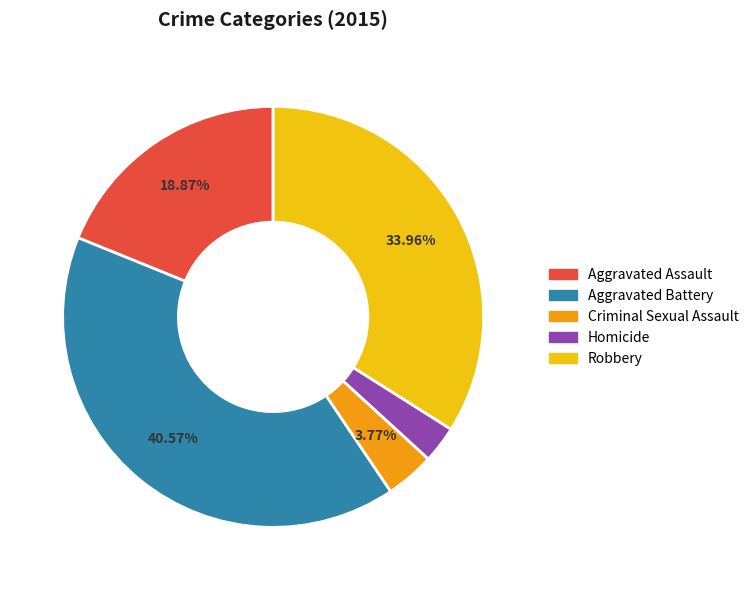

Which slice is the smallest?

Homicide